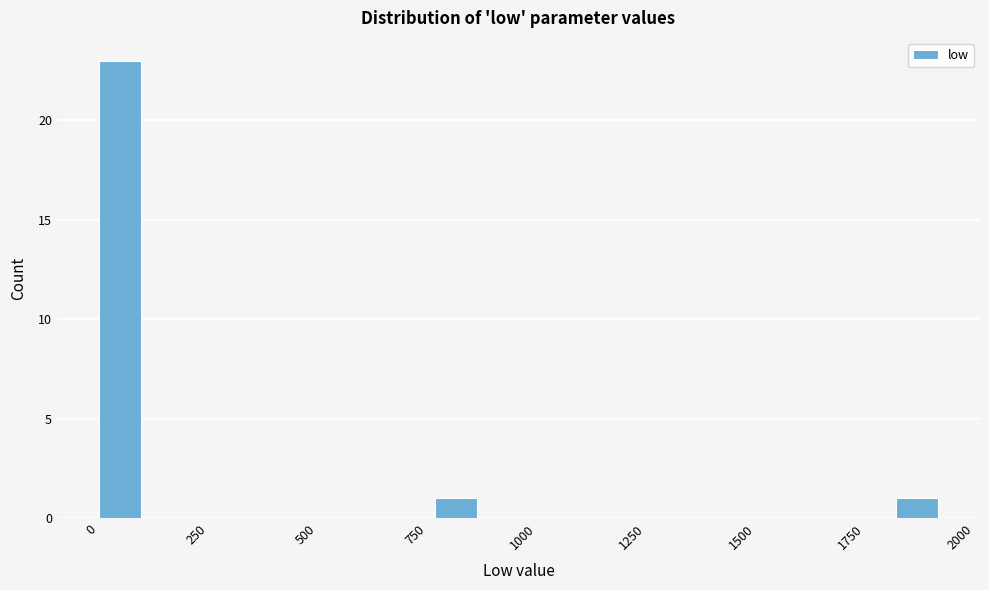

Read against the x-axis, roughly where is the centre of the tallest bar?

50